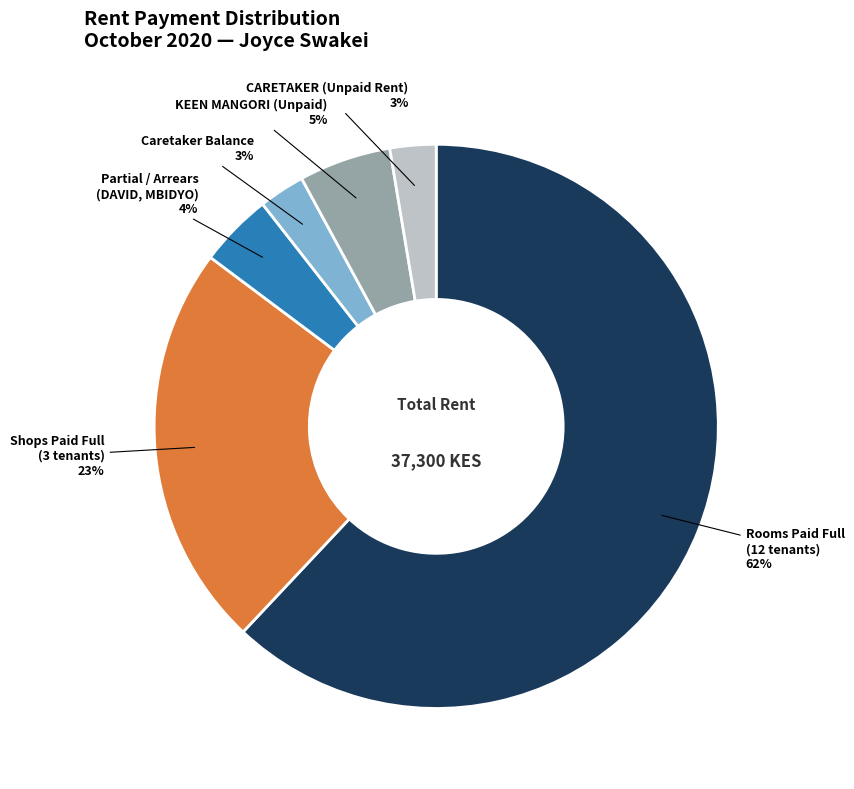

To the nearest percent, what percentage of the pie is Caretaker Balance?

3%